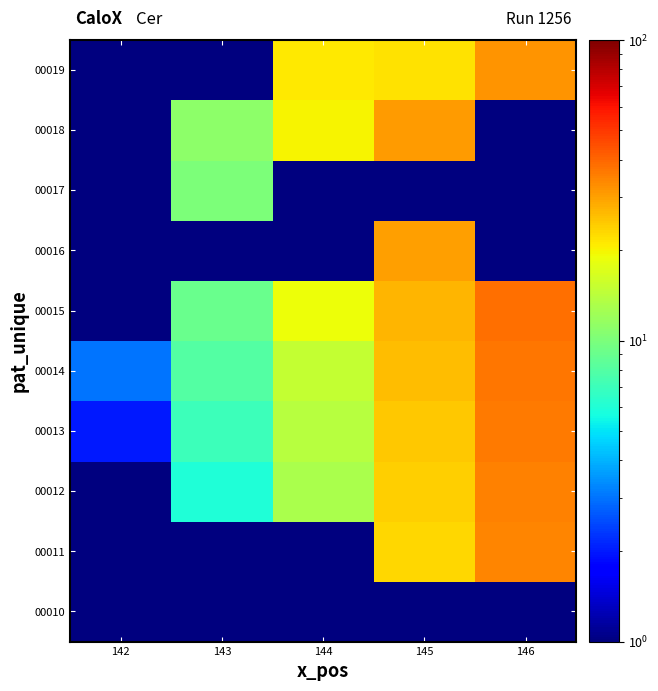

Reading right to left, what are all the values shown in this chart?

00010: 146=1	145=1	144=1	143=1	142=1
00011: 146=34	145=23	144=1	143=1	142=1
00012: 146=35	145=24	144=13	143=6	142=1
00013: 146=36	145=25	144=14	143=7	142=2
00014: 146=37	145=26	144=15	143=8	142=3
00015: 146=38	145=27	144=19	143=9	142=1
00016: 146=1	145=30	144=1	143=1	142=1
00017: 146=1	145=1	144=1	143=10	142=1
00018: 146=1	145=31	144=20	143=11	142=1
00019: 146=32	145=22	144=21	143=1	142=1